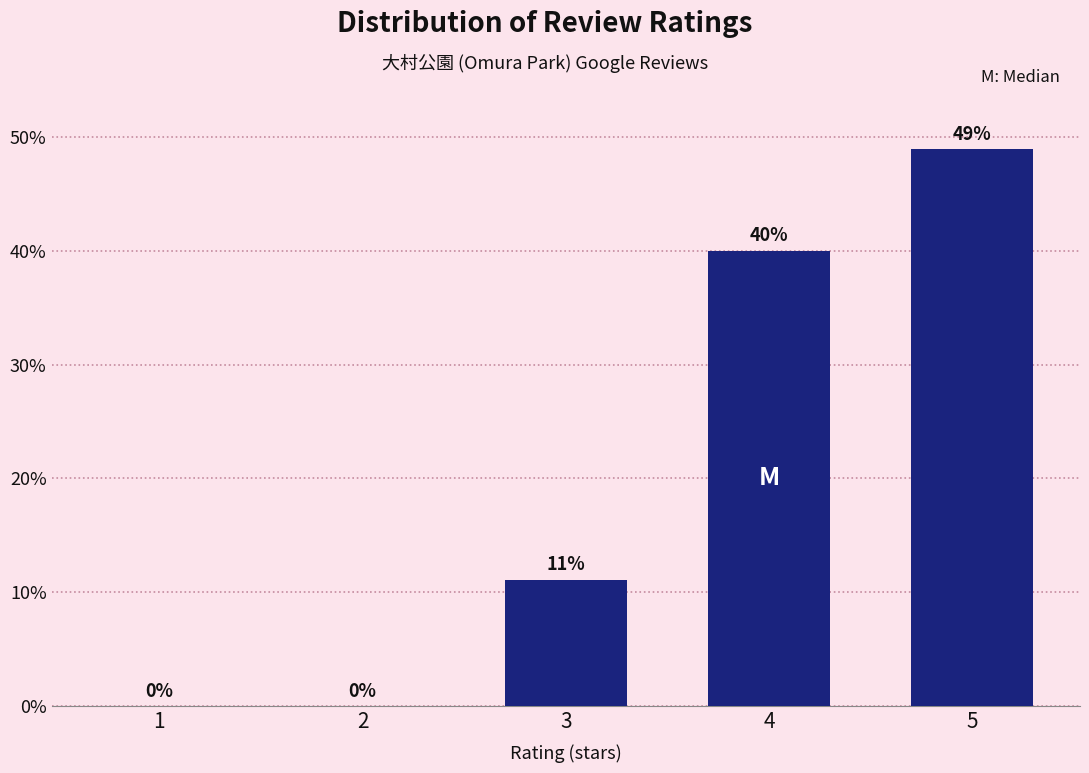

What is the sum of all values?

100.0